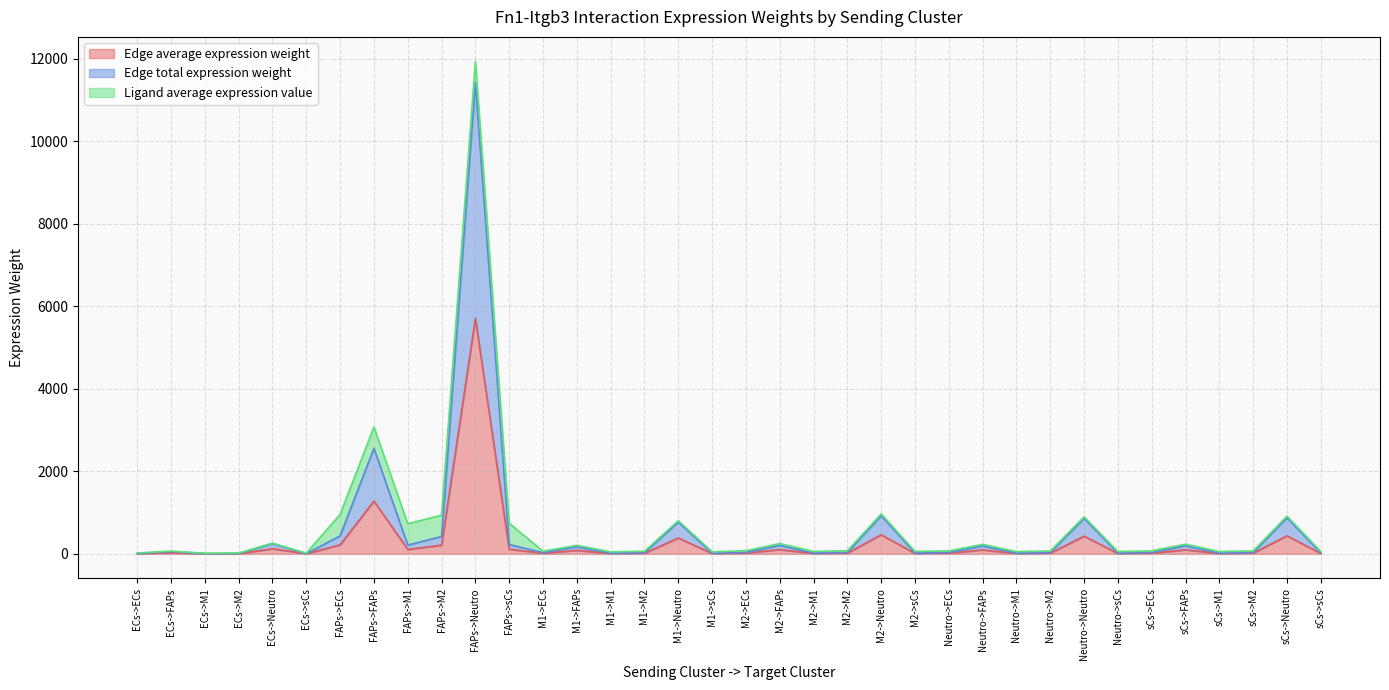

Is it true that Edge average expression weight equals 2.4 at ECs->sCs?

True